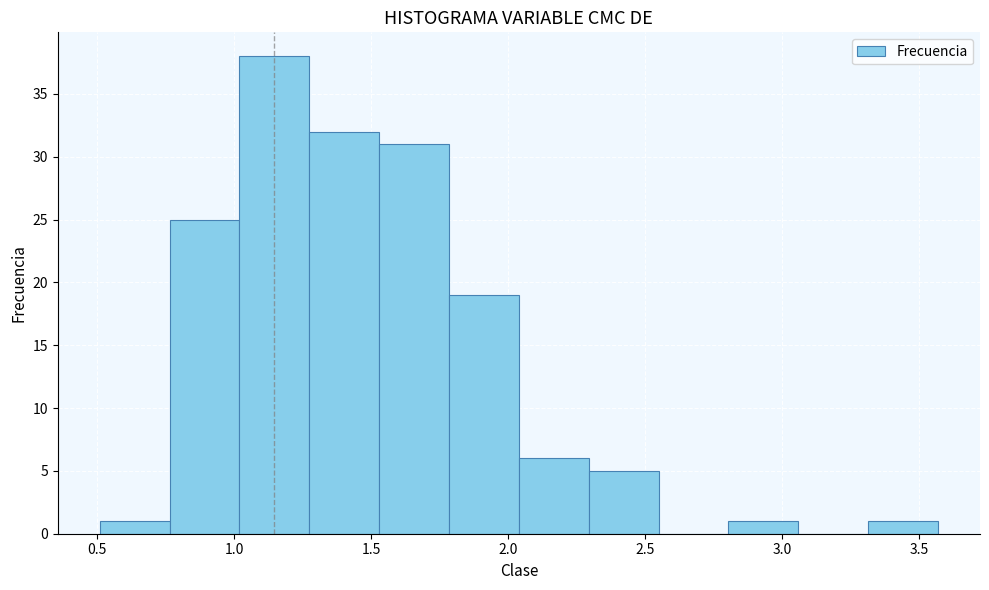

How tall is the bar that spans 0.510 to 0.765 on the x-axis? Neither the bar edges nor the heights are printed on the chart, so give them approximately, as read against the axes.

1